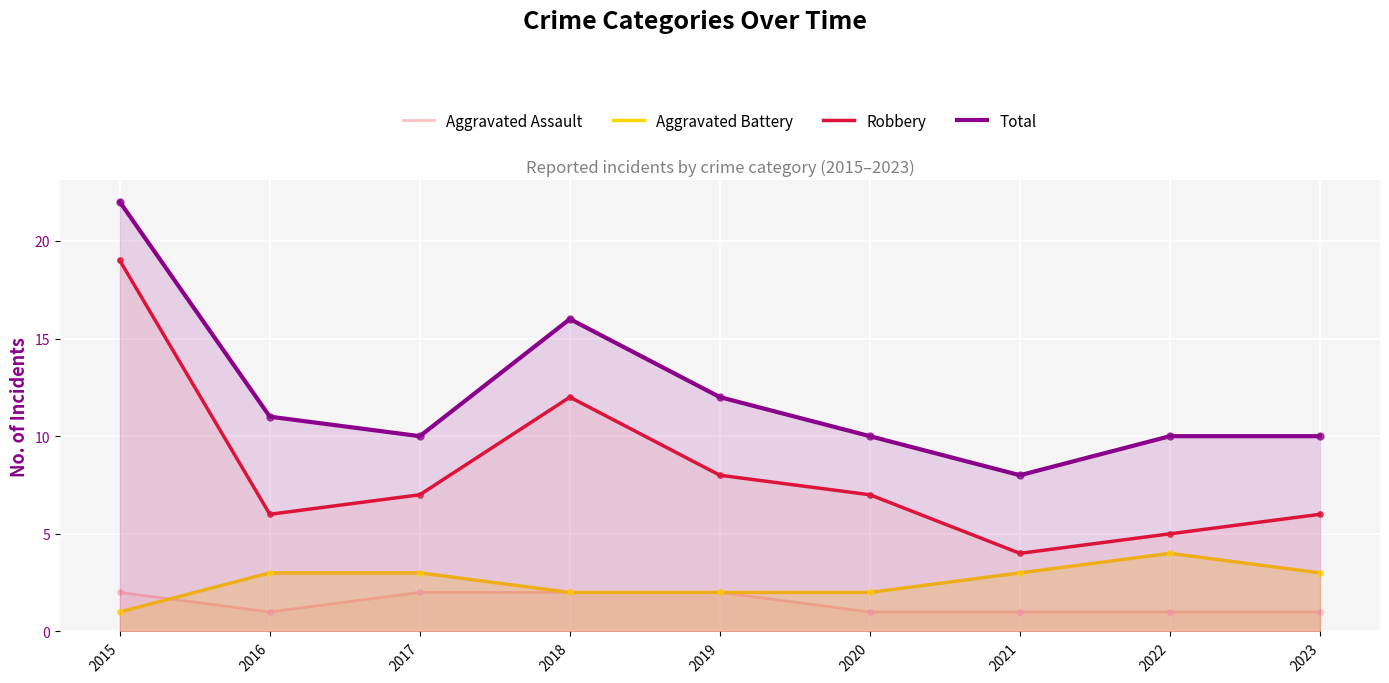

Which series has the largest Y range (max minus min)?

Robbery